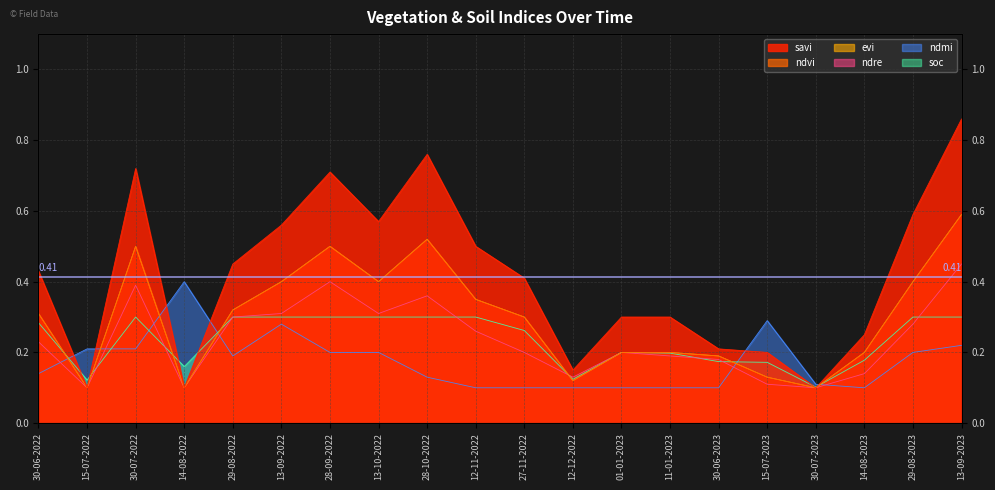

Between 27-11-2022 and 30-07-2022, which is larger?

30-07-2022